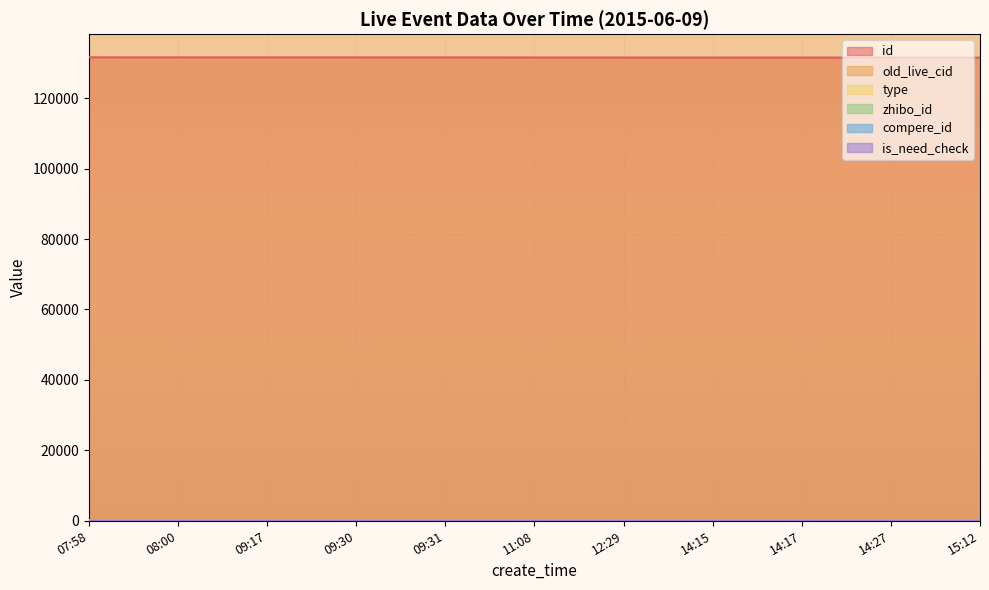

Reading left to right, what are all the values shown in this chart?

id: 131589	131582	131581	131580	131564	131552	131531	131530	131526	131510	131509
old_live_cid: 162245	162232	162231	162230	162212	162197	162171	162170	162165	162146	162145
type: 0	0	0	0	0	1	0	0	0	0	0